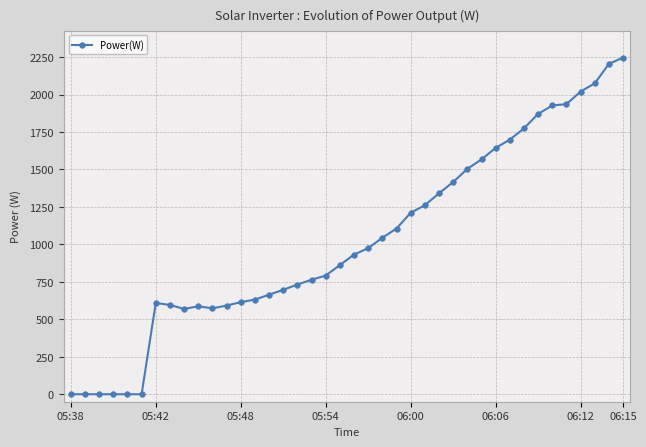

What is the greatest value displayed?

2247